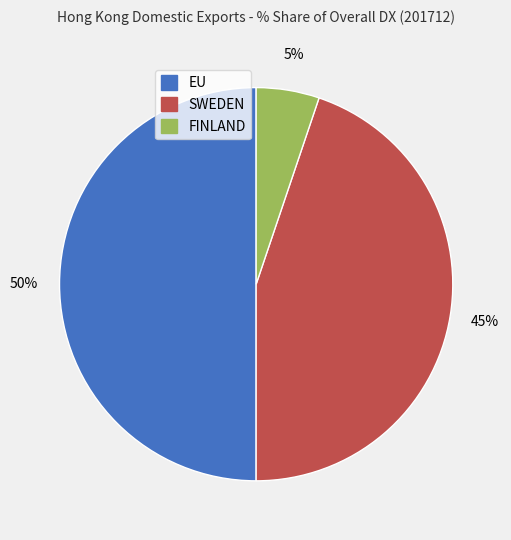

Is FINLAND the majority of the pie?

No